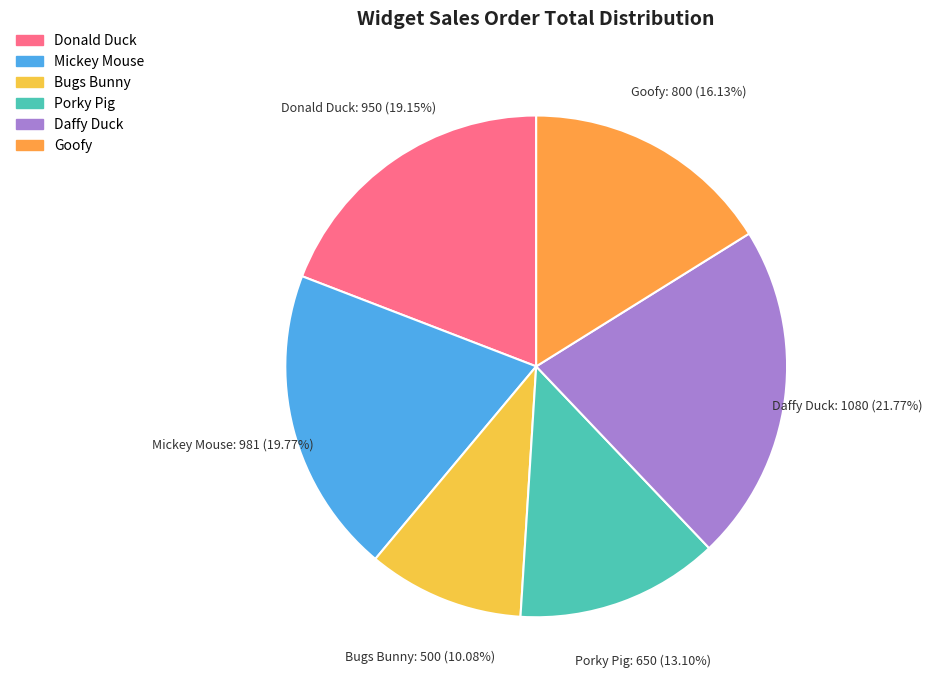

Rank the categories by value from highest to lowest.

Daffy Duck, Mickey Mouse, Donald Duck, Goofy, Porky Pig, Bugs Bunny